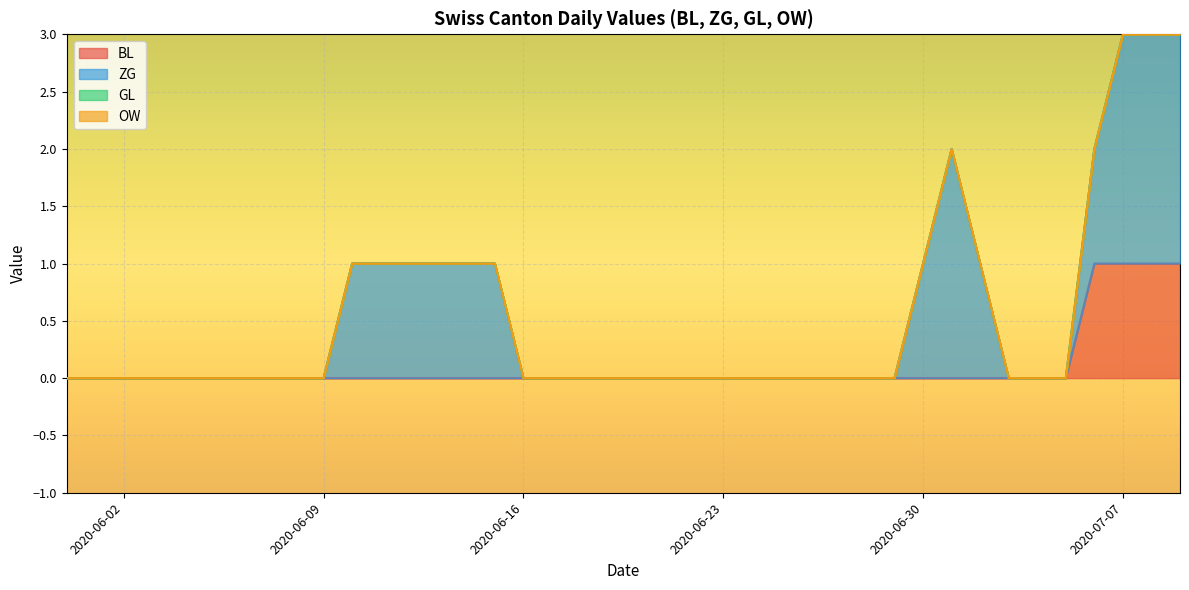

Does the chart display data point markers on the line(s)?

No